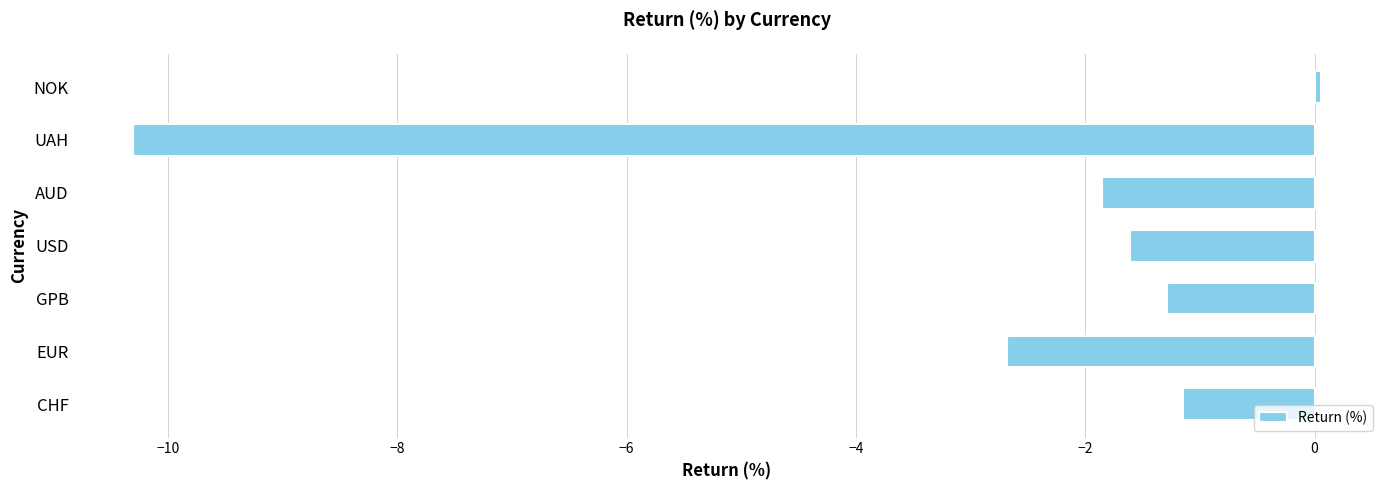

Between NOK and CHF, which is larger?

NOK